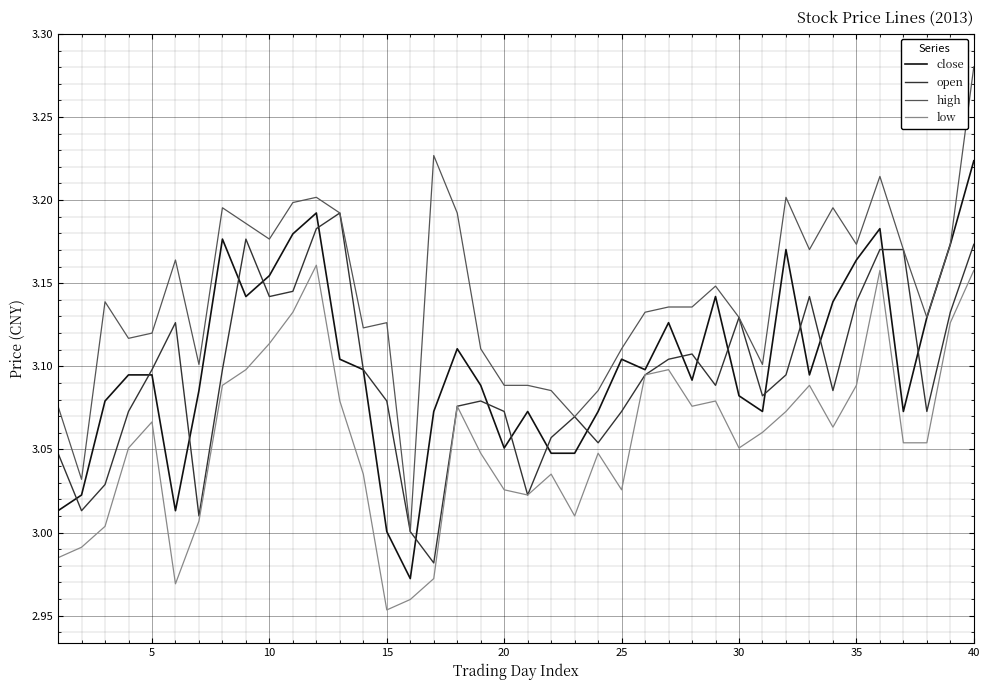

What is the difference between the maximum and minimum values in the open series?

0.2